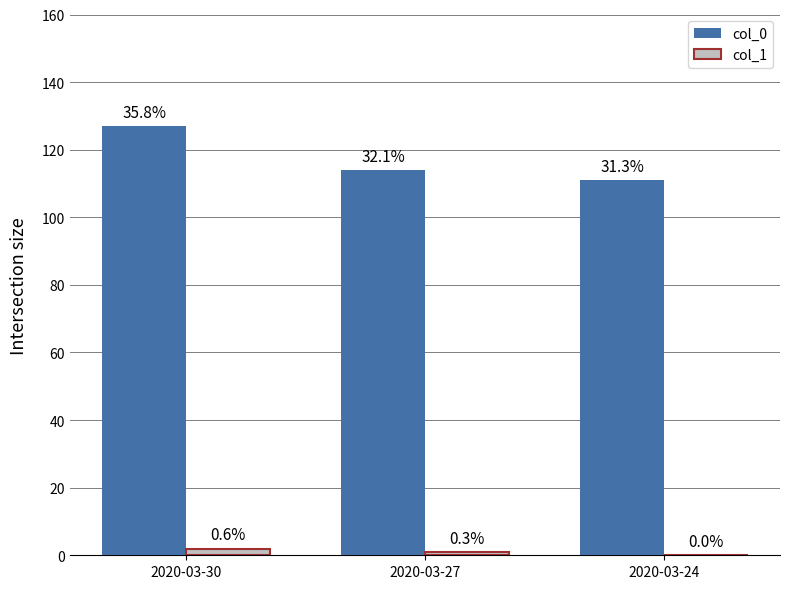

How many groups of bars are there?

3